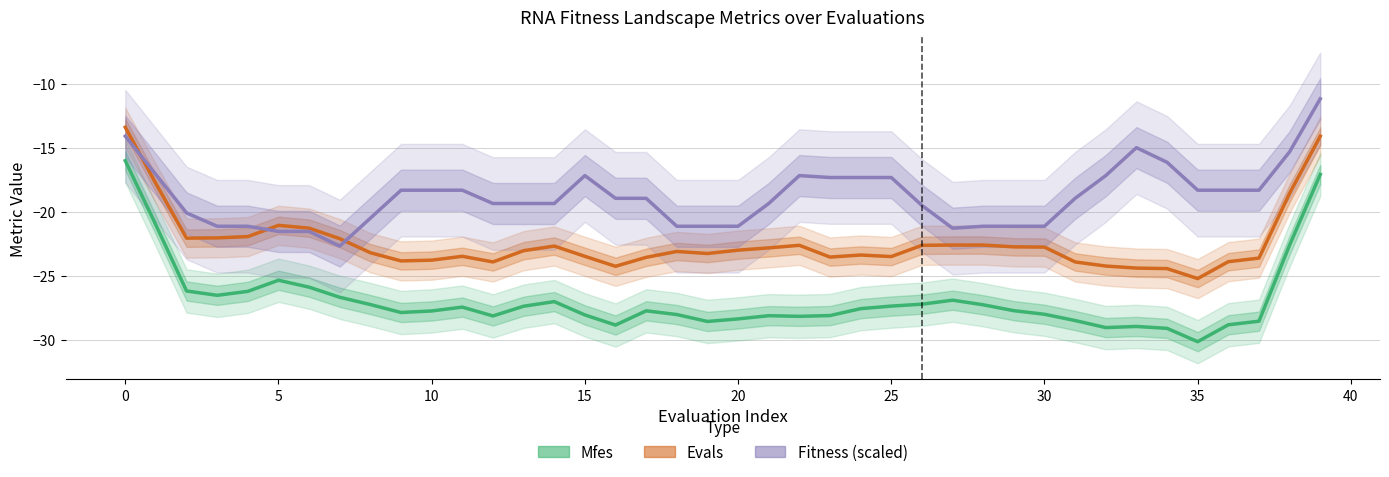

Is the value of Mfes at 39 greater than the value of Evals at 27?

Yes